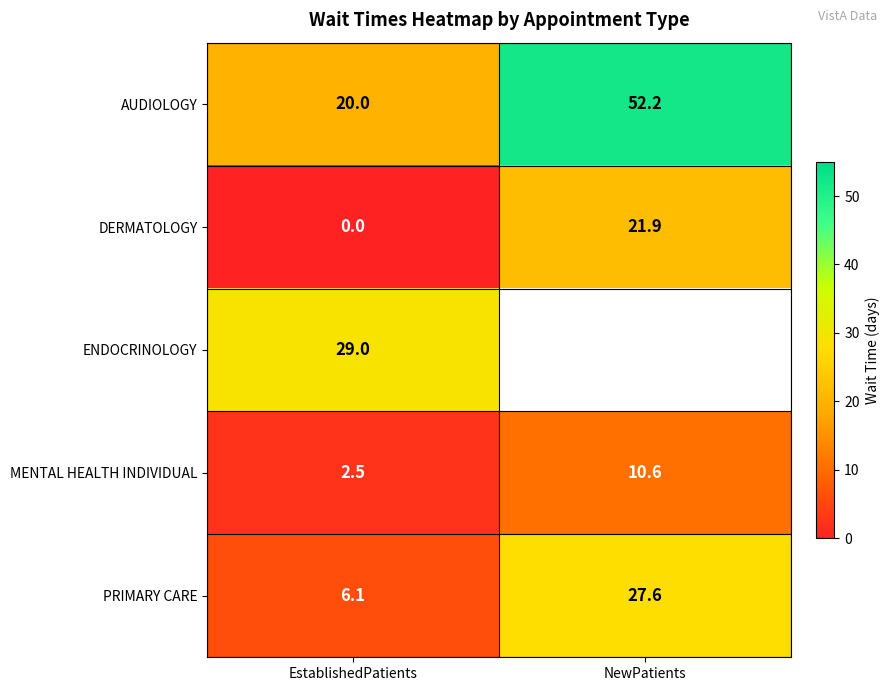

How many distinct data groups are displayed?

5